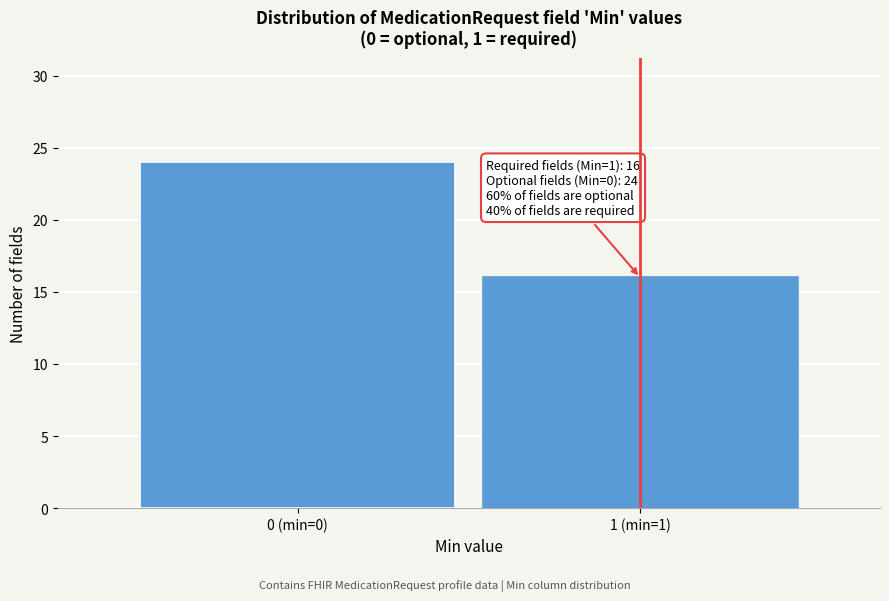

Reading right to left, what are all the values shown in this chart?

16	24